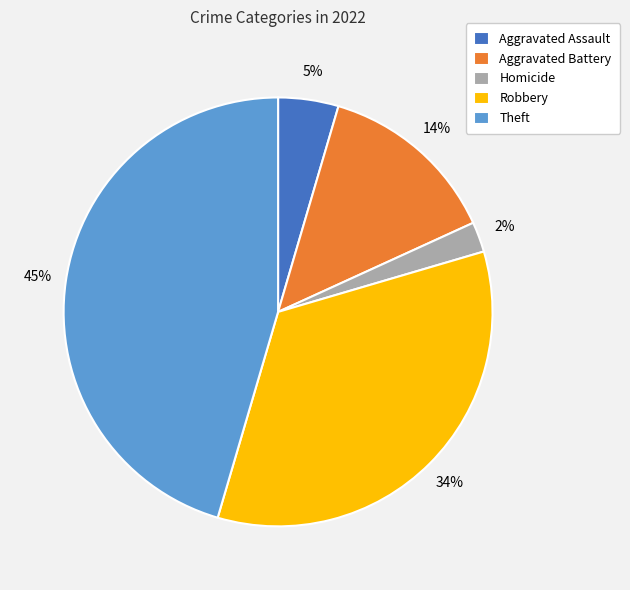

Is it true that Aggravated Battery is 14% of the pie?

True